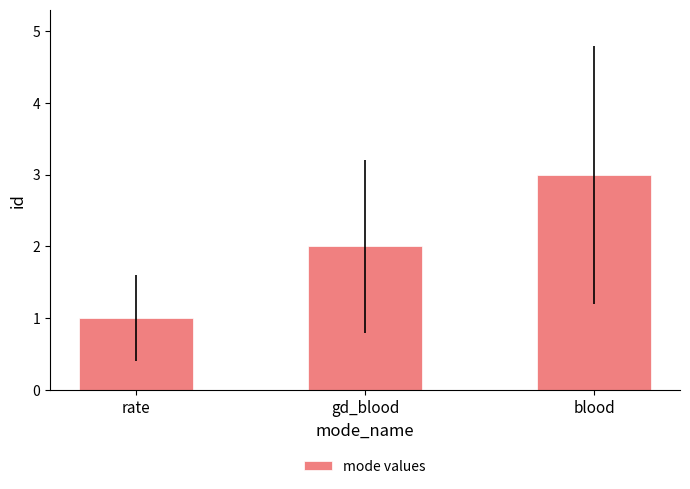

What is the difference between the maximum and minimum values?

2